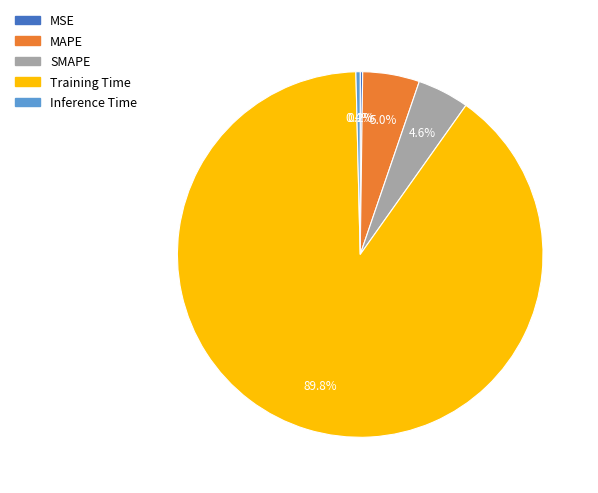

Is it true that MAPE is 1% of the pie?

False